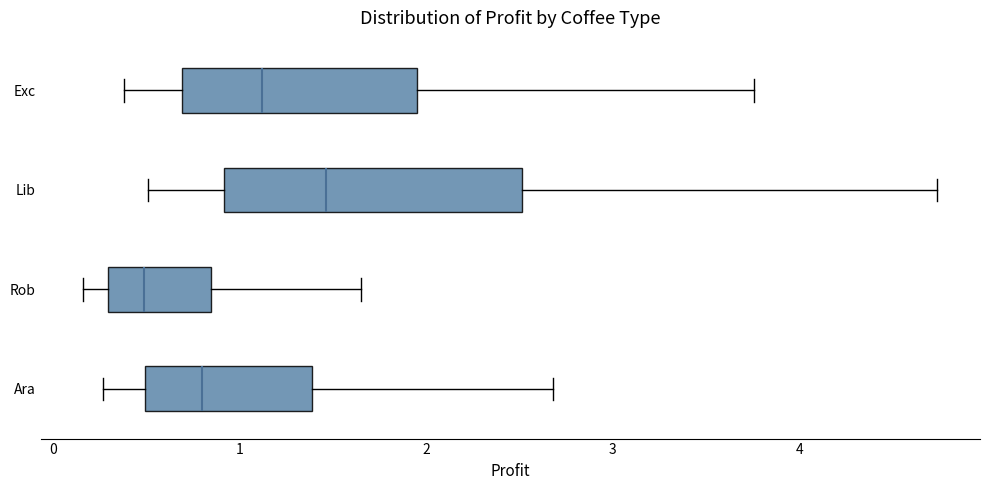

Which box's median line is the furthest to the left?

Rob